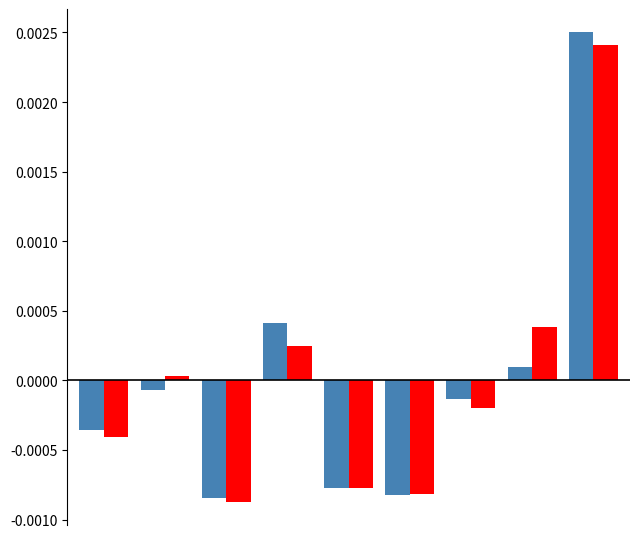

How many groups of bars are there?

9